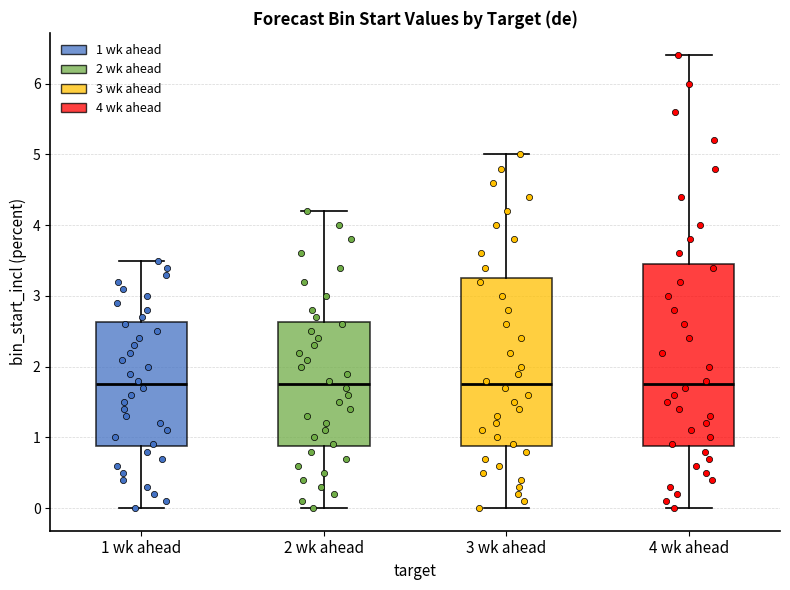

Reading left to right, read every box against the y-axis: the position of its median line, the range the box covers, and the ends of its whiskers. The values are not printed on the chart, so give them approximately, as read against the axis.

1 wk ahead: median 1.8, box 0.9 to 2.6, whiskers 0.0 to 3.5
2 wk ahead: median 1.8, box 0.9 to 2.6, whiskers 0.0 to 4.2
3 wk ahead: median 1.8, box 0.9 to 3.3, whiskers 0.0 to 5.0
4 wk ahead: median 1.8, box 0.9 to 3.5, whiskers 0.0 to 6.4